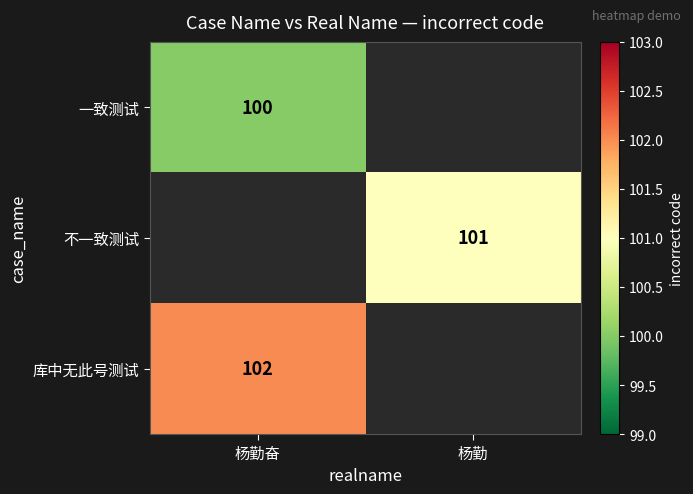

Is the value of 一致测试 at 杨勤奋 greater than the value of 不一致测试 at 杨勤?

No